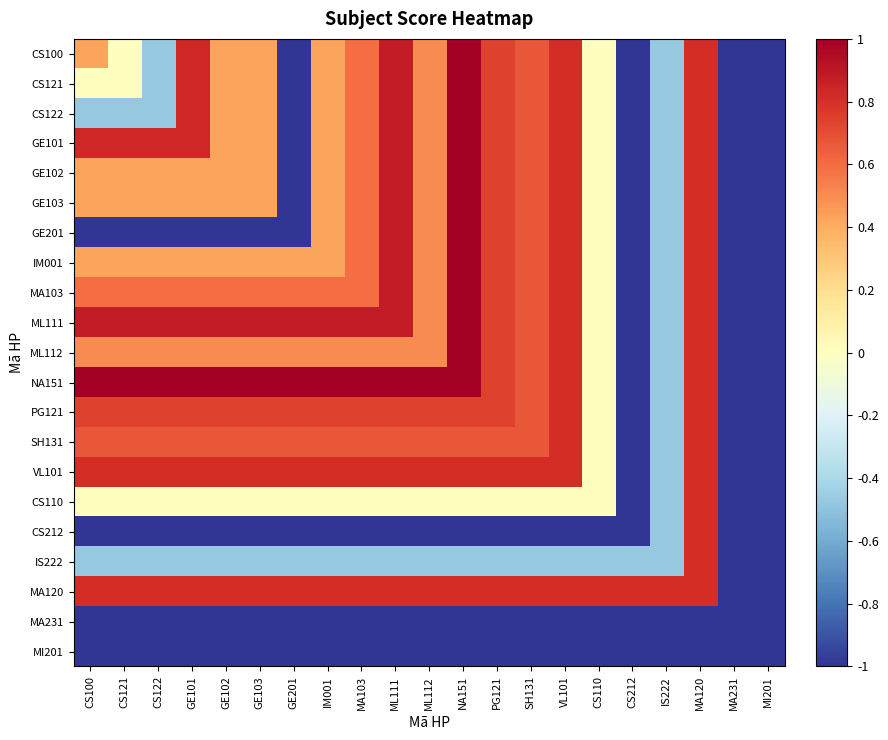

Reading right to left, extract all data points from this chart.

CS100: MI201=-1.0	MA231=-1.0	MA120=0.8	IS222=-0.5	CS212=-1.0	CS110=0.0	VL101=0.8	SH131=0.7	PG121=0.7	NA151=1.0	ML112=0.5	ML111=0.9	MA103=0.6	IM001=0.4	GE201=-1.0	GE103=0.4	GE102=0.4	GE101=0.8	CS122=-0.5	CS121=0.0	CS100=0.4
CS121: MI201=-1.0	MA231=-1.0	MA120=0.8	IS222=-0.5	CS212=-1.0	CS110=0.0	VL101=0.8	SH131=0.7	PG121=0.7	NA151=1.0	ML112=0.5	ML111=0.9	MA103=0.6	IM001=0.4	GE201=-1.0	GE103=0.4	GE102=0.4	GE101=0.8	CS122=-0.5	CS121=0.0	CS100=0.0
CS122: MI201=-1.0	MA231=-1.0	MA120=0.8	IS222=-0.5	CS212=-1.0	CS110=0.0	VL101=0.8	SH131=0.7	PG121=0.7	NA151=1.0	ML112=0.5	ML111=0.9	MA103=0.6	IM001=0.4	GE201=-1.0	GE103=0.4	GE102=0.4	GE101=0.8	CS122=-0.5	CS121=-0.5	CS100=-0.5
GE101: MI201=-1.0	MA231=-1.0	MA120=0.8	IS222=-0.5	CS212=-1.0	CS110=0.0	VL101=0.8	SH131=0.7	PG121=0.7	NA151=1.0	ML112=0.5	ML111=0.9	MA103=0.6	IM001=0.4	GE201=-1.0	GE103=0.4	GE102=0.4	GE101=0.8	CS122=0.8	CS121=0.8	CS100=0.8
GE102: MI201=-1.0	MA231=-1.0	MA120=0.8	IS222=-0.5	CS212=-1.0	CS110=0.0	VL101=0.8	SH131=0.7	PG121=0.7	NA151=1.0	ML112=0.5	ML111=0.9	MA103=0.6	IM001=0.4	GE201=-1.0	GE103=0.4	GE102=0.4	GE101=0.4	CS122=0.4	CS121=0.4	CS100=0.4
GE103: MI201=-1.0	MA231=-1.0	MA120=0.8	IS222=-0.5	CS212=-1.0	CS110=0.0	VL101=0.8	SH131=0.7	PG121=0.7	NA151=1.0	ML112=0.5	ML111=0.9	MA103=0.6	IM001=0.4	GE201=-1.0	GE103=0.4	GE102=0.4	GE101=0.4	CS122=0.4	CS121=0.4	CS100=0.4
GE201: MI201=-1.0	MA231=-1.0	MA120=0.8	IS222=-0.5	CS212=-1.0	CS110=0.0	VL101=0.8	SH131=0.7	PG121=0.7	NA151=1.0	ML112=0.5	ML111=0.9	MA103=0.6	IM001=0.4	GE201=-1.0	GE103=-1.0	GE102=-1.0	GE101=-1.0	CS122=-1.0	CS121=-1.0	CS100=-1.0
IM001: MI201=-1.0	MA231=-1.0	MA120=0.8	IS222=-0.5	CS212=-1.0	CS110=0.0	VL101=0.8	SH131=0.7	PG121=0.7	NA151=1.0	ML112=0.5	ML111=0.9	MA103=0.6	IM001=0.4	GE201=0.4	GE103=0.4	GE102=0.4	GE101=0.4	CS122=0.4	CS121=0.4	CS100=0.4
MA103: MI201=-1.0	MA231=-1.0	MA120=0.8	IS222=-0.5	CS212=-1.0	CS110=0.0	VL101=0.8	SH131=0.7	PG121=0.7	NA151=1.0	ML112=0.5	ML111=0.9	MA103=0.6	IM001=0.6	GE201=0.6	GE103=0.6	GE102=0.6	GE101=0.6	CS122=0.6	CS121=0.6	CS100=0.6
ML111: MI201=-1.0	MA231=-1.0	MA120=0.8	IS222=-0.5	CS212=-1.0	CS110=0.0	VL101=0.8	SH131=0.7	PG121=0.7	NA151=1.0	ML112=0.5	ML111=0.9	MA103=0.9	IM001=0.9	GE201=0.9	GE103=0.9	GE102=0.9	GE101=0.9	CS122=0.9	CS121=0.9	CS100=0.9
ML112: MI201=-1.0	MA231=-1.0	MA120=0.8	IS222=-0.5	CS212=-1.0	CS110=0.0	VL101=0.8	SH131=0.7	PG121=0.7	NA151=1.0	ML112=0.5	ML111=0.5	MA103=0.5	IM001=0.5	GE201=0.5	GE103=0.5	GE102=0.5	GE101=0.5	CS122=0.5	CS121=0.5	CS100=0.5
NA151: MI201=-1.0	MA231=-1.0	MA120=0.8	IS222=-0.5	CS212=-1.0	CS110=0.0	VL101=0.8	SH131=0.7	PG121=0.7	NA151=1.0	ML112=1.0	ML111=1.0	MA103=1.0	IM001=1.0	GE201=1.0	GE103=1.0	GE102=1.0	GE101=1.0	CS122=1.0	CS121=1.0	CS100=1.0
PG121: MI201=-1.0	MA231=-1.0	MA120=0.8	IS222=-0.5	CS212=-1.0	CS110=0.0	VL101=0.8	SH131=0.7	PG121=0.7	NA151=0.7	ML112=0.7	ML111=0.7	MA103=0.7	IM001=0.7	GE201=0.7	GE103=0.7	GE102=0.7	GE101=0.7	CS122=0.7	CS121=0.7	CS100=0.7
SH131: MI201=-1.0	MA231=-1.0	MA120=0.8	IS222=-0.5	CS212=-1.0	CS110=0.0	VL101=0.8	SH131=0.7	PG121=0.7	NA151=0.7	ML112=0.7	ML111=0.7	MA103=0.7	IM001=0.7	GE201=0.7	GE103=0.7	GE102=0.7	GE101=0.7	CS122=0.7	CS121=0.7	CS100=0.7
VL101: MI201=-1.0	MA231=-1.0	MA120=0.8	IS222=-0.5	CS212=-1.0	CS110=0.0	VL101=0.8	SH131=0.8	PG121=0.8	NA151=0.8	ML112=0.8	ML111=0.8	MA103=0.8	IM001=0.8	GE201=0.8	GE103=0.8	GE102=0.8	GE101=0.8	CS122=0.8	CS121=0.8	CS100=0.8
CS110: MI201=-1.0	MA231=-1.0	MA120=0.8	IS222=-0.5	CS212=-1.0	CS110=0.0	VL101=0.0	SH131=0.0	PG121=0.0	NA151=0.0	ML112=0.0	ML111=0.0	MA103=0.0	IM001=0.0	GE201=0.0	GE103=0.0	GE102=0.0	GE101=0.0	CS122=0.0	CS121=0.0	CS100=0.0
CS212: MI201=-1.0	MA231=-1.0	MA120=0.8	IS222=-0.5	CS212=-1.0	CS110=-1.0	VL101=-1.0	SH131=-1.0	PG121=-1.0	NA151=-1.0	ML112=-1.0	ML111=-1.0	MA103=-1.0	IM001=-1.0	GE201=-1.0	GE103=-1.0	GE102=-1.0	GE101=-1.0	CS122=-1.0	CS121=-1.0	CS100=-1.0
IS222: MI201=-1.0	MA231=-1.0	MA120=0.8	IS222=-0.5	CS212=-0.5	CS110=-0.5	VL101=-0.5	SH131=-0.5	PG121=-0.5	NA151=-0.5	ML112=-0.5	ML111=-0.5	MA103=-0.5	IM001=-0.5	GE201=-0.5	GE103=-0.5	GE102=-0.5	GE101=-0.5	CS122=-0.5	CS121=-0.5	CS100=-0.5
MA120: MI201=-1.0	MA231=-1.0	MA120=0.8	IS222=0.8	CS212=0.8	CS110=0.8	VL101=0.8	SH131=0.8	PG121=0.8	NA151=0.8	ML112=0.8	ML111=0.8	MA103=0.8	IM001=0.8	GE201=0.8	GE103=0.8	GE102=0.8	GE101=0.8	CS122=0.8	CS121=0.8	CS100=0.8
MA231: MI201=-1.0	MA231=-1.0	MA120=-1.0	IS222=-1.0	CS212=-1.0	CS110=-1.0	VL101=-1.0	SH131=-1.0	PG121=-1.0	NA151=-1.0	ML112=-1.0	ML111=-1.0	MA103=-1.0	IM001=-1.0	GE201=-1.0	GE103=-1.0	GE102=-1.0	GE101=-1.0	CS122=-1.0	CS121=-1.0	CS100=-1.0
MI201: MI201=-1.0	MA231=-1.0	MA120=-1.0	IS222=-1.0	CS212=-1.0	CS110=-1.0	VL101=-1.0	SH131=-1.0	PG121=-1.0	NA151=-1.0	ML112=-1.0	ML111=-1.0	MA103=-1.0	IM001=-1.0	GE201=-1.0	GE103=-1.0	GE102=-1.0	GE101=-1.0	CS122=-1.0	CS121=-1.0	CS100=-1.0